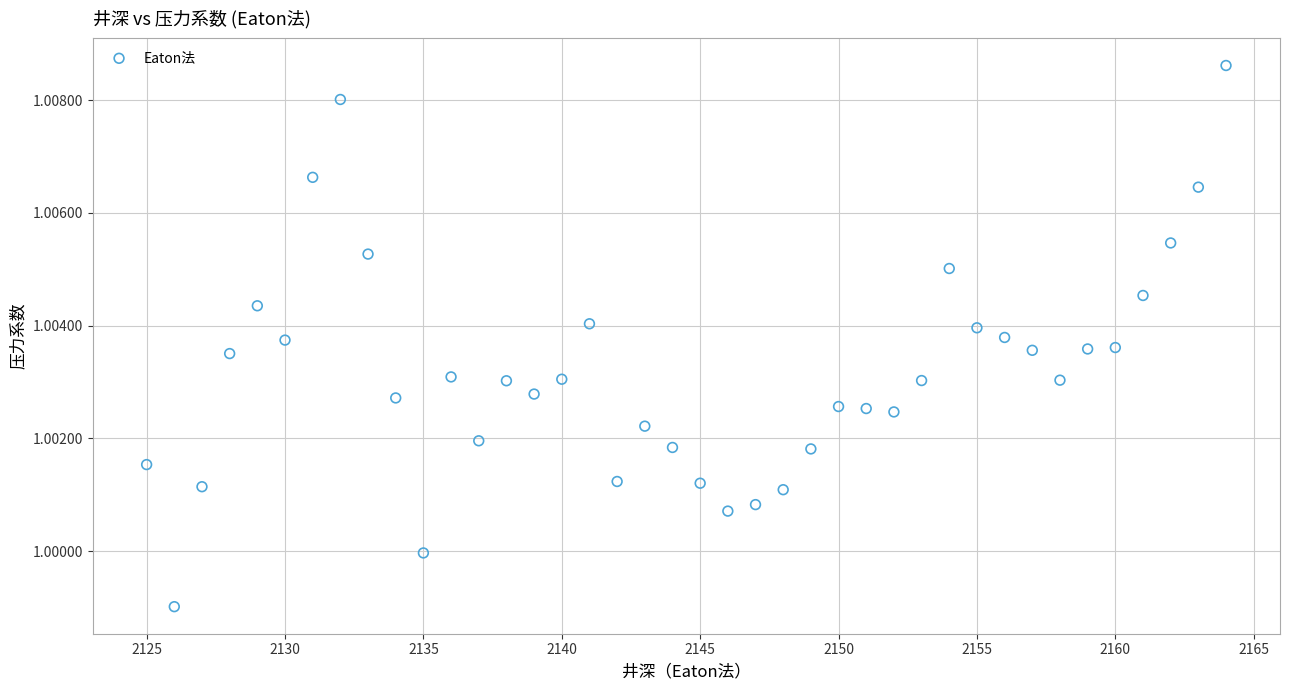

What is the range of X values (max minus min)?

39.0